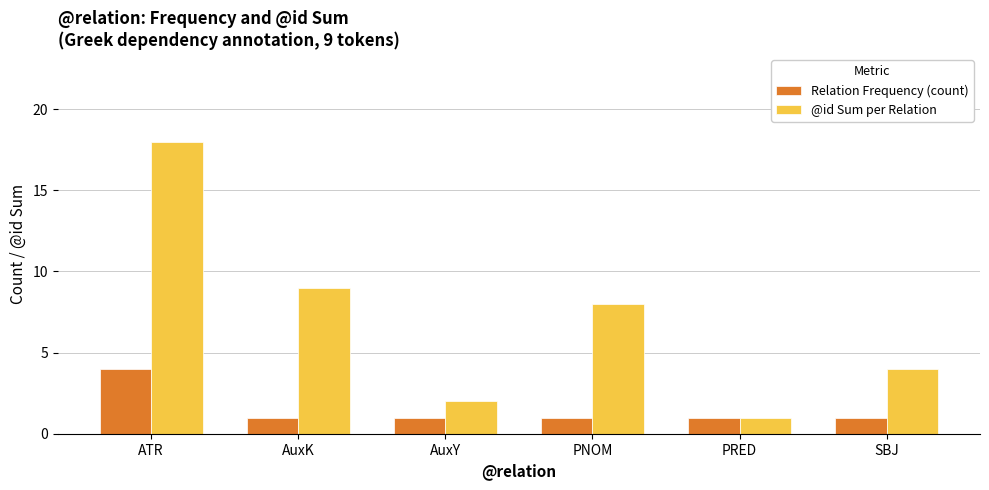

How many bars are there in each group?

2